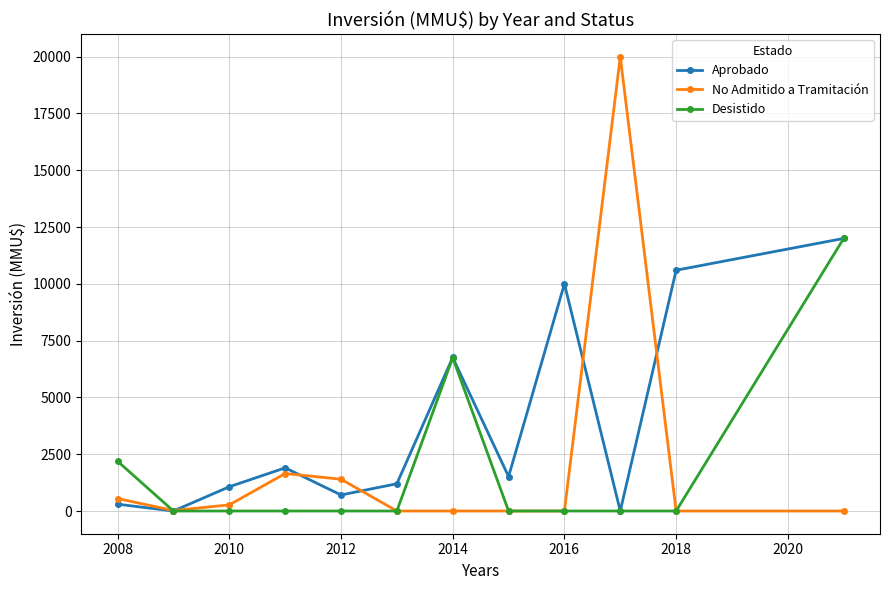

What is the greatest value displayed?

20000